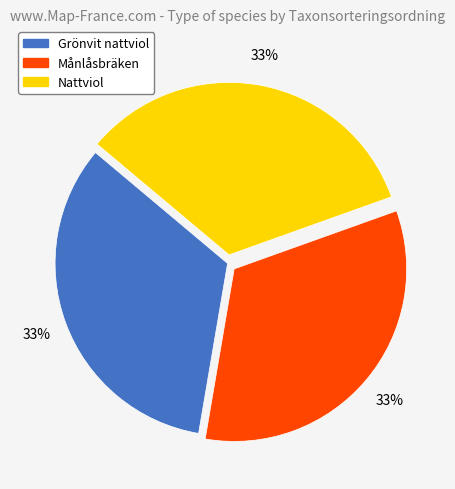

True or false: Nattviol accounts for 33% of the total.

True